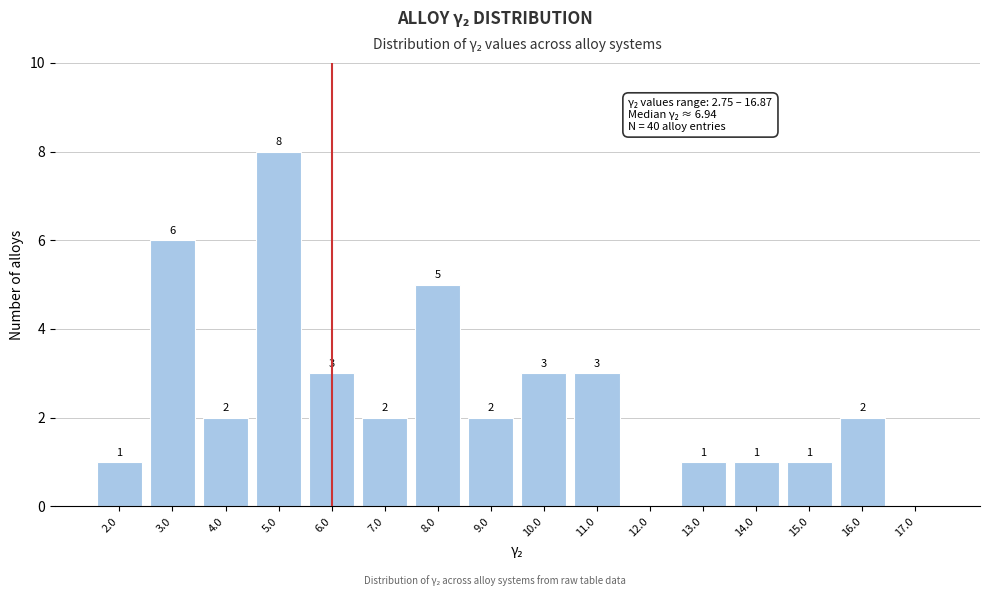

Reading left to right, list all the values displayed in this chart.

2.0=1	3.0=6	4.0=2	5.0=8	6.0=3	7.0=2	8.0=5	9.0=2	10.0=3	11.0=3	12.0=0	13.0=1	14.0=1	15.0=1	16.0=2	17.0=0